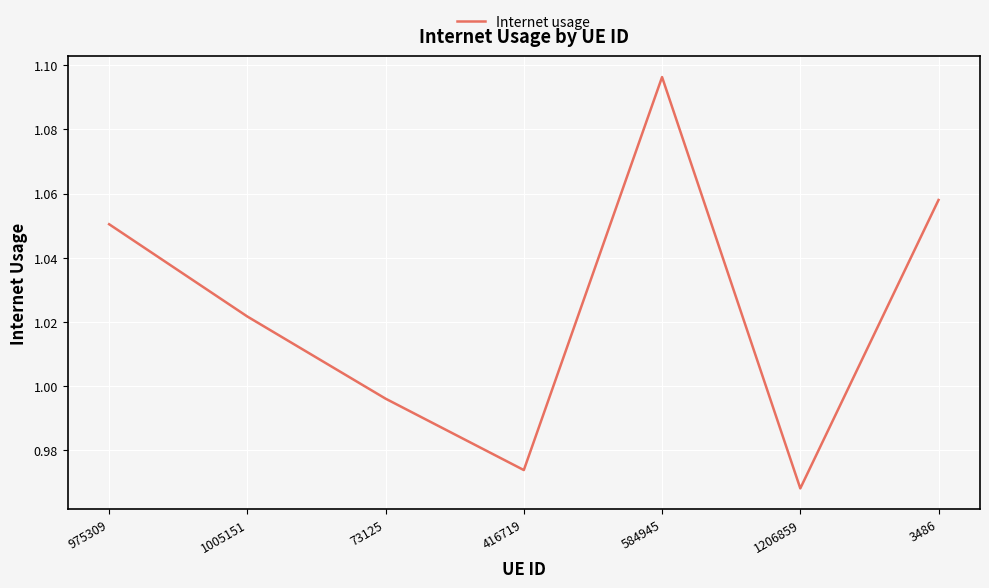

Where is the data nearest to the value 1?

73125